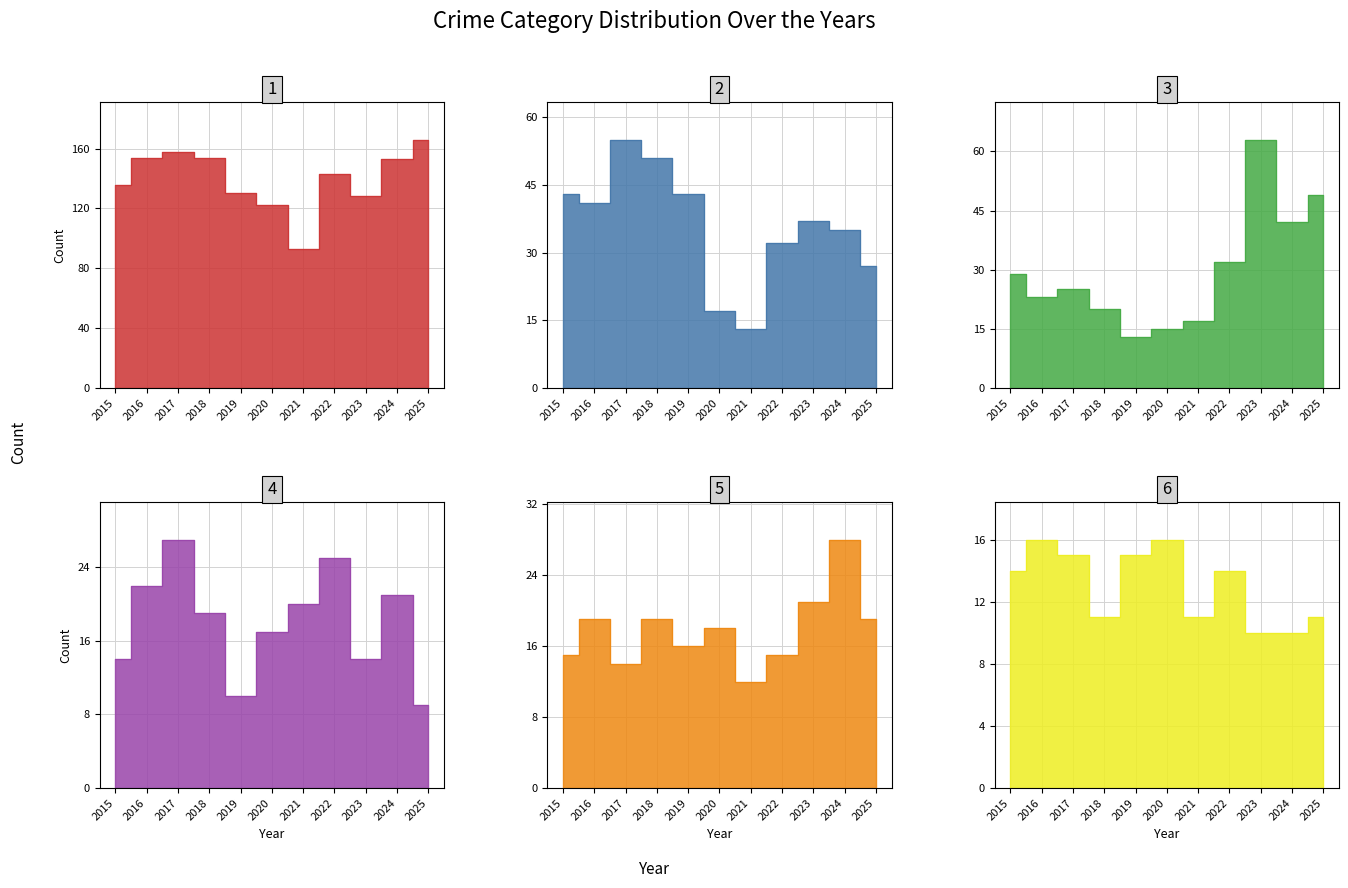

List the labels in order of Theft value, largest first.

2025, 2017, 2016, 2018, 2024, 2022, 2015, 2019, 2023, 2020, 2021